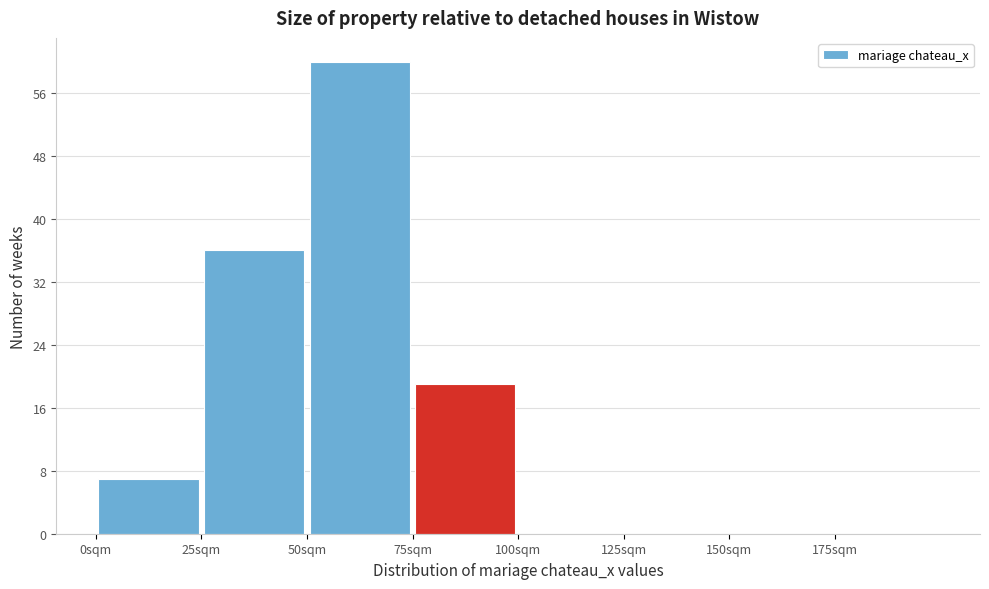

Which range on the x-axis has the tallest bar?

50 to 75